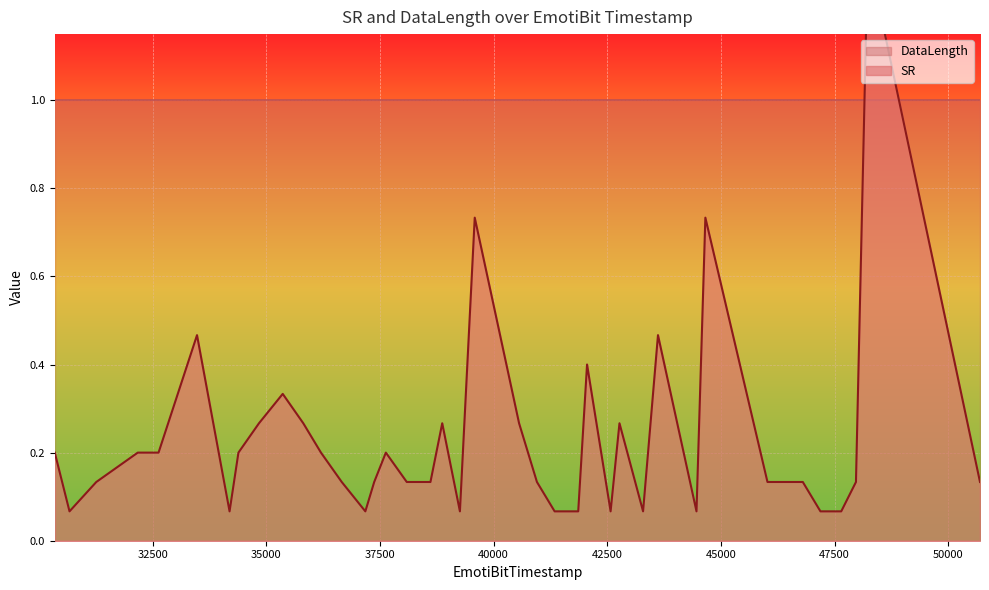

At which category does the data reach its first local peak?

33476